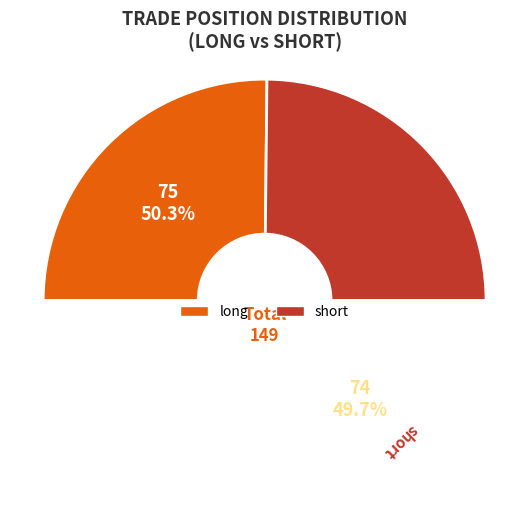

How many slices are in this pie chart?

2